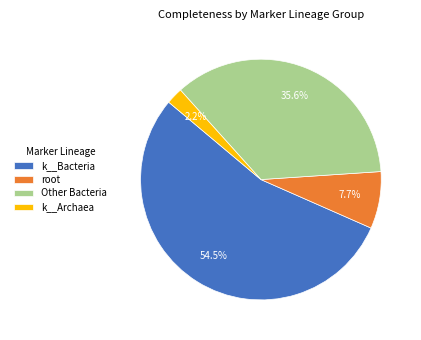

How many segments does this pie chart have?

4